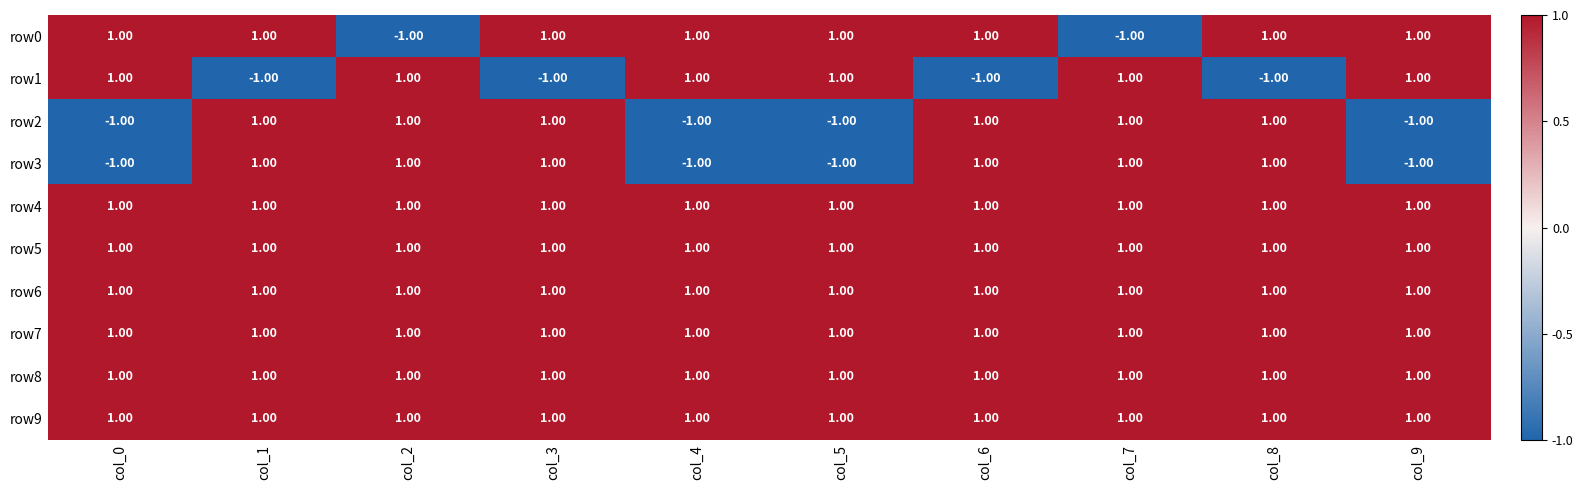

What is the spread (max minus min) of values at col_7?

2